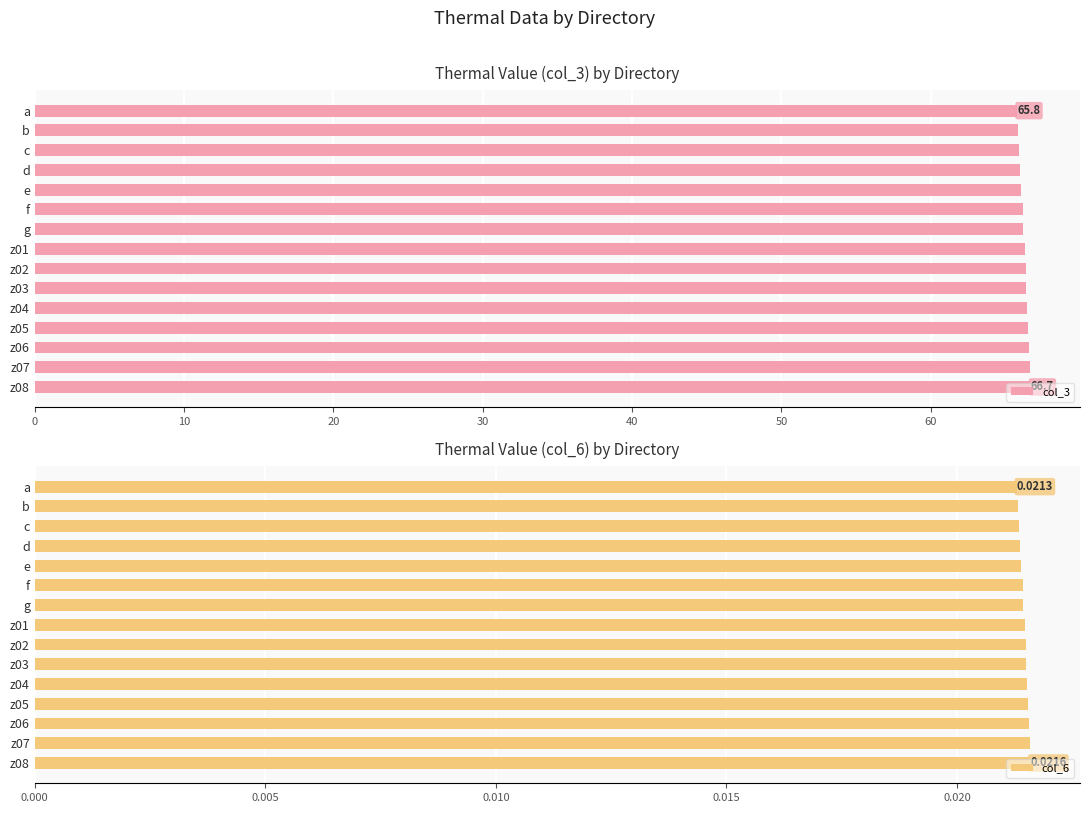

True or false: col_6 has a value of 0.0 at 12.

False